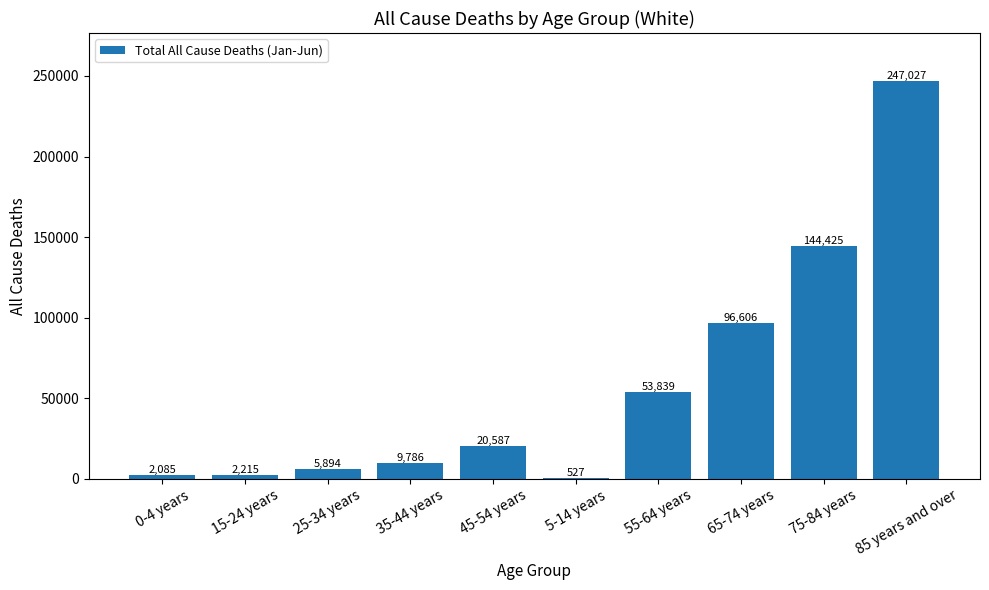

At which label is the value closest to 123777?

75-84 years